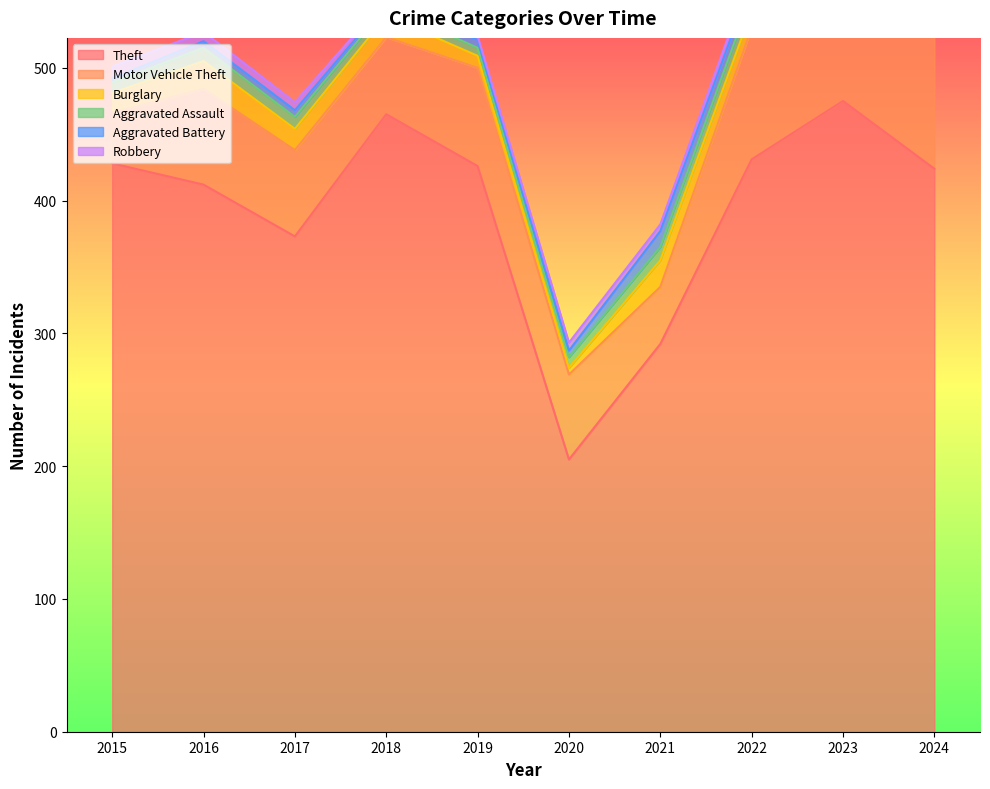

What is the maximum value for Aggravated Assault?

19